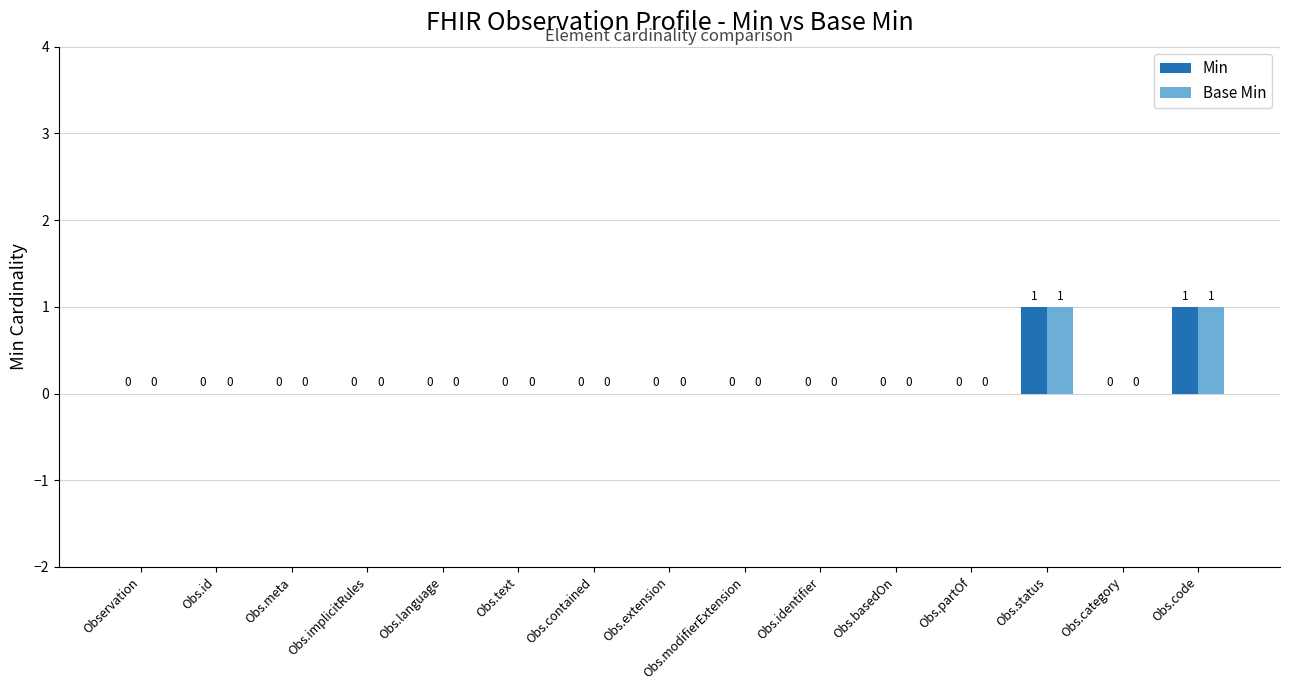

What is the highest value of the Base Min series?

1